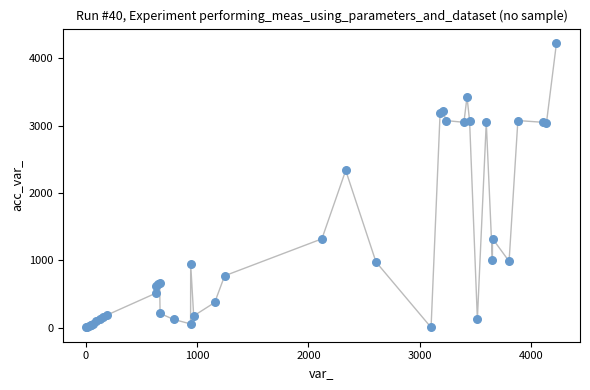

What Y value in the scatter plot is closest to 2116?

2335